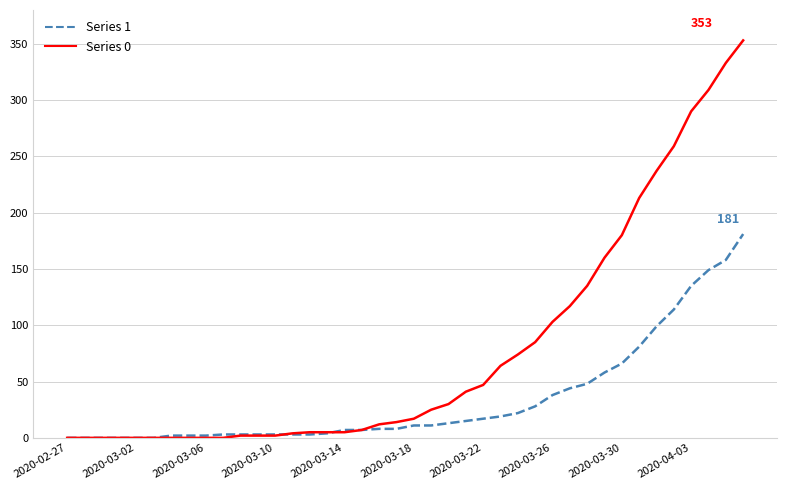

What is the average value of the Series 1 series?

34